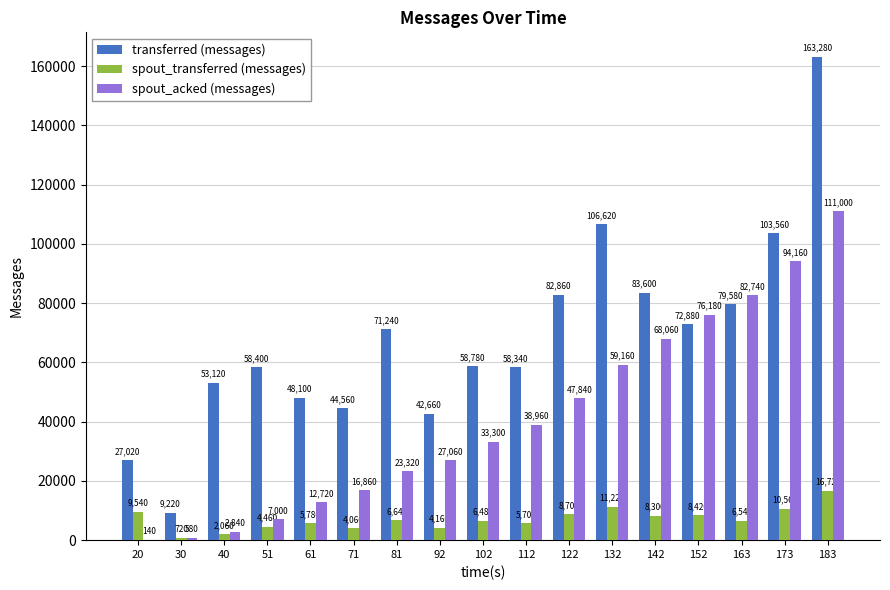

Between 61 and 92, which series saw the biggest shift?

spout_acked (messages)